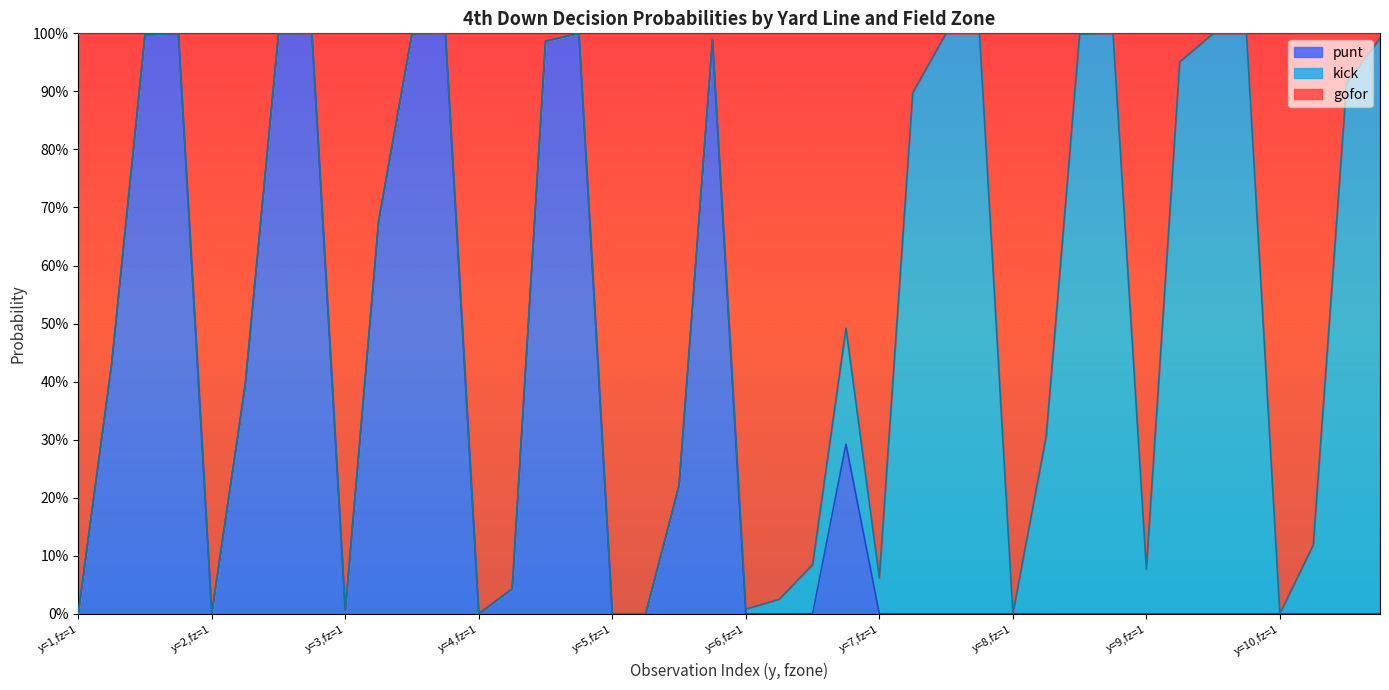

The gofor series shows 1.0 at 35. True or false?

True